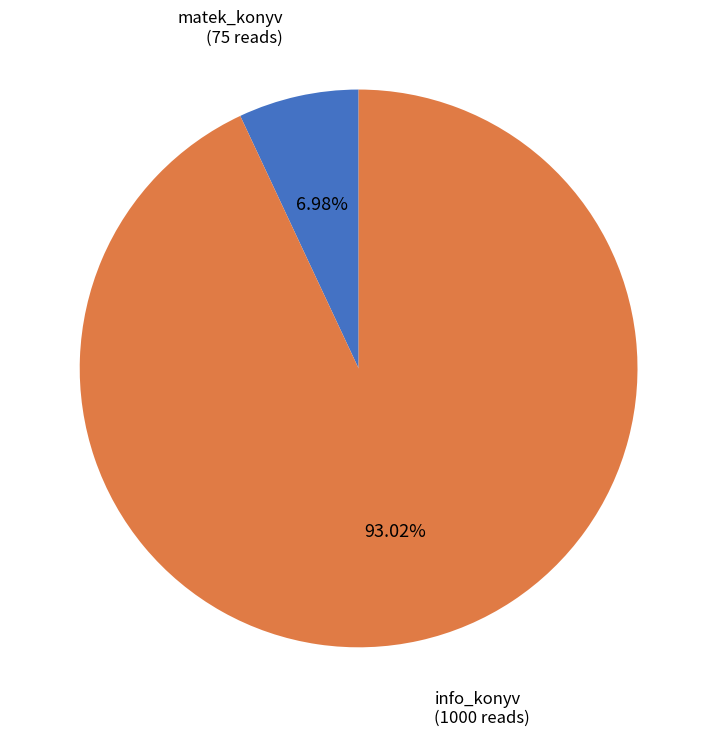

Which has a higher value, matek_konyv or info_konyv?

info_konyv